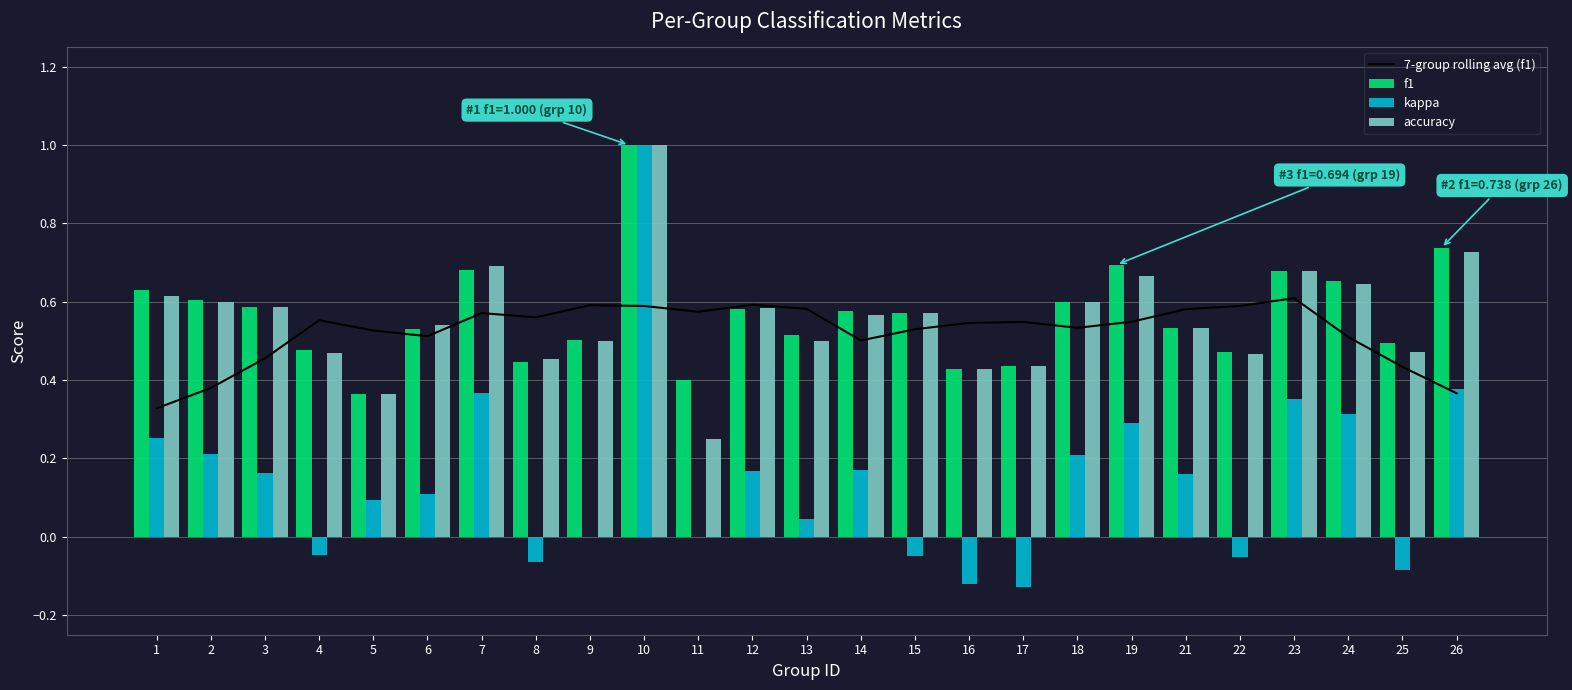

At which label does kappa reach its peak?

10